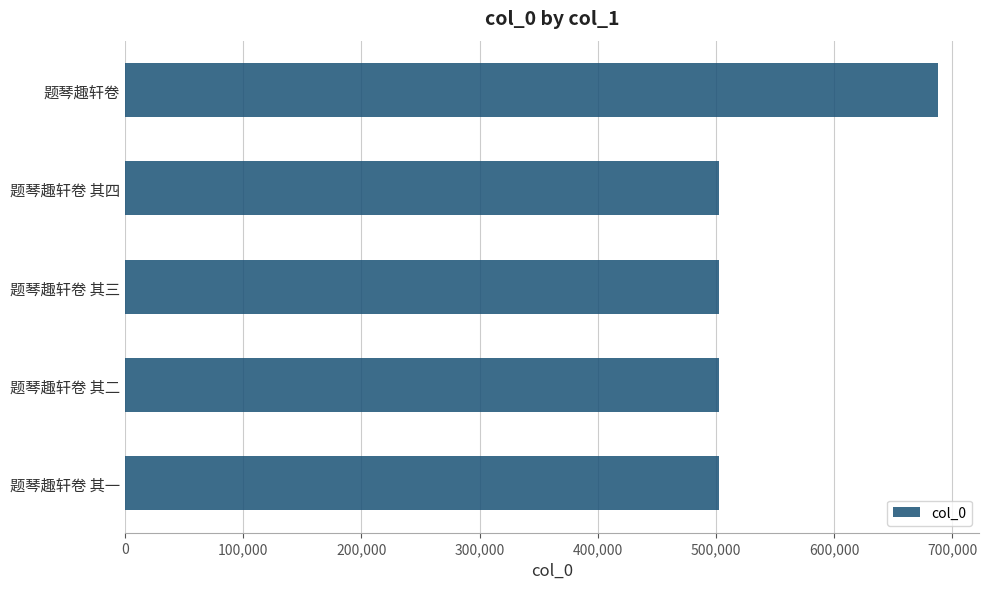

What is the average value?

539423